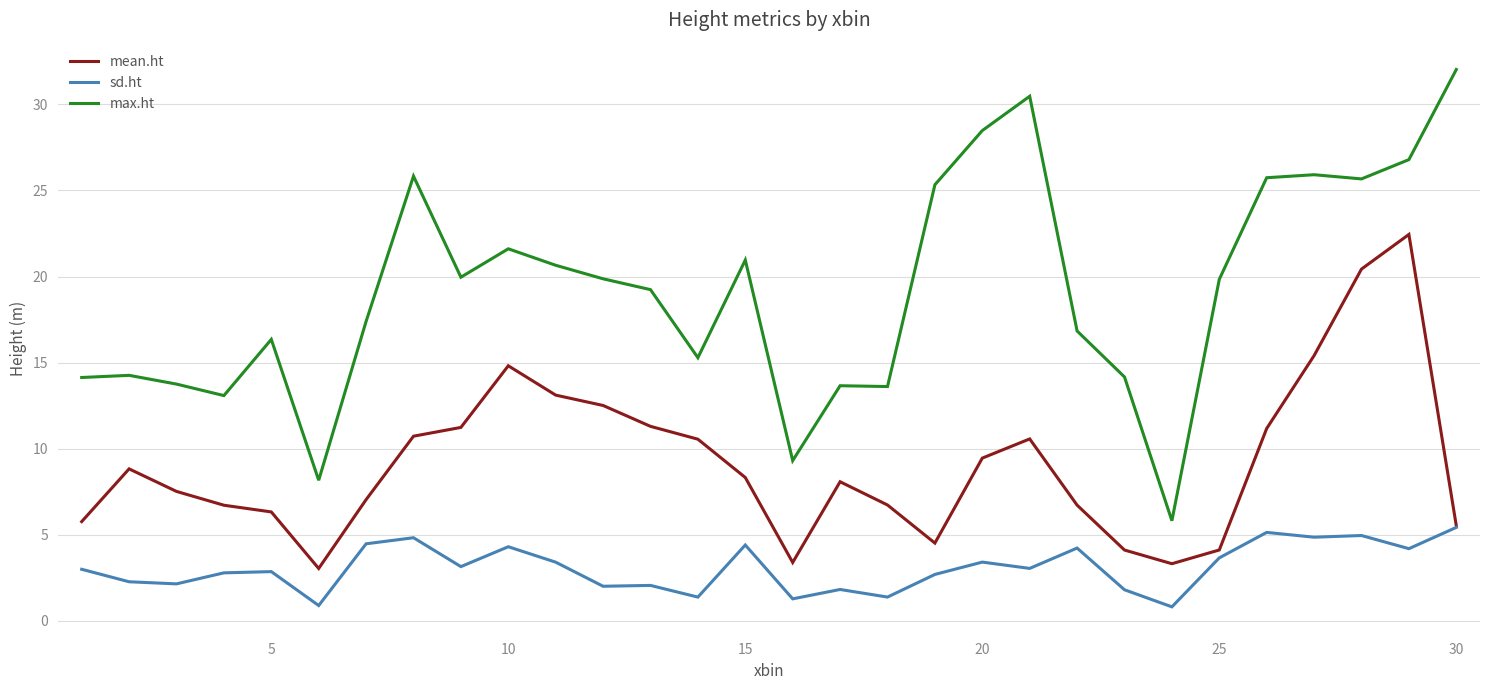

How many interior local valleys does the mean.ht series have?

4